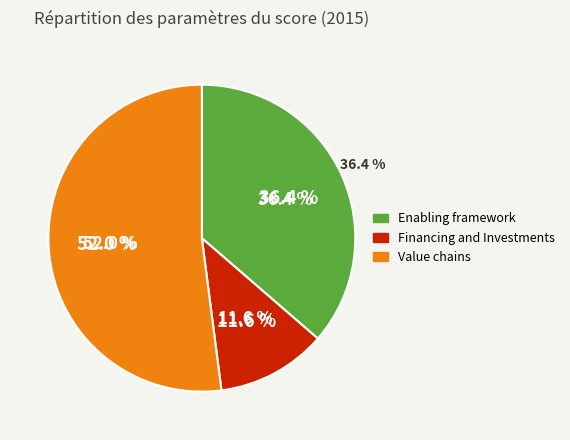

What portion of the pie excludes Value chains?

48.0%